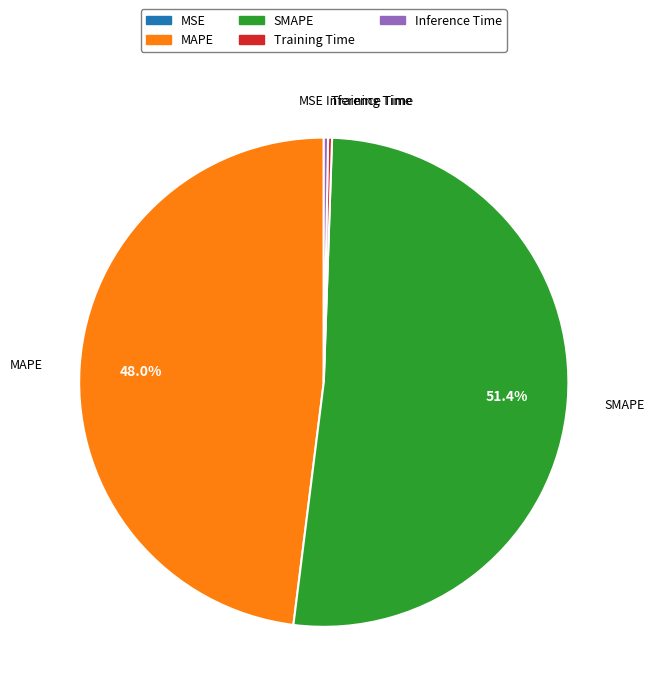

To the nearest percent, what is the average slice percentage?

20%